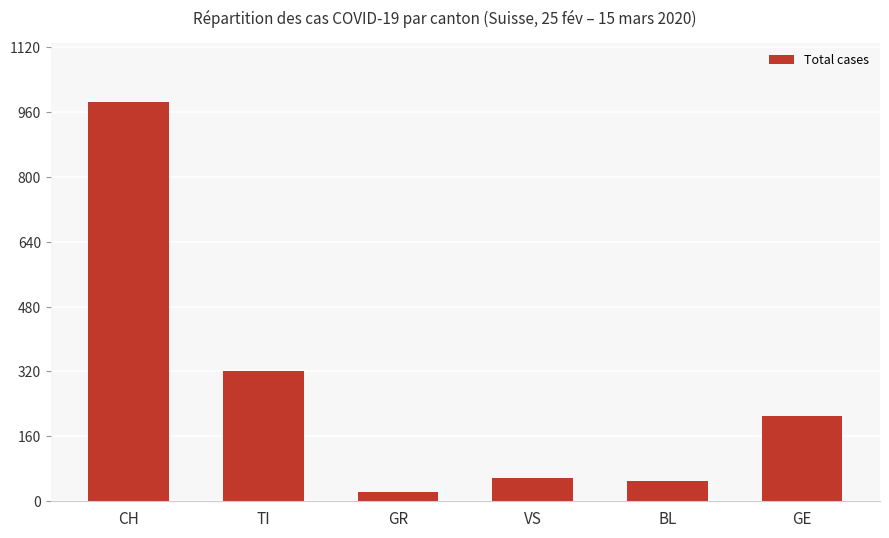

Reading left to right, transcribe all the data shown in this chart.

983	320	23	58	50	211